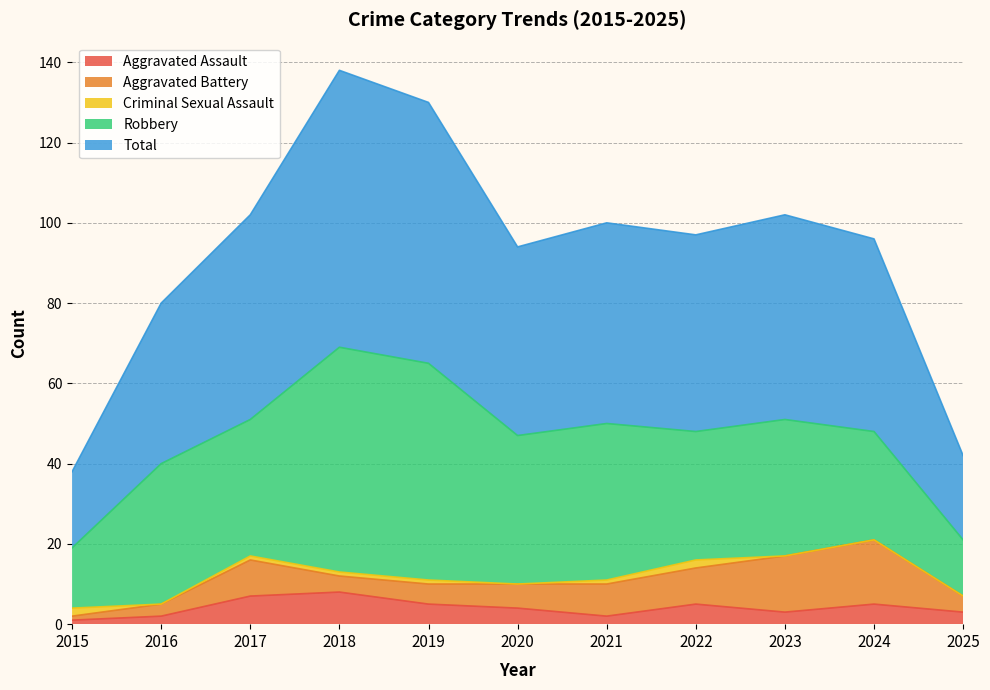

Which category has the highest value across all series?

2018